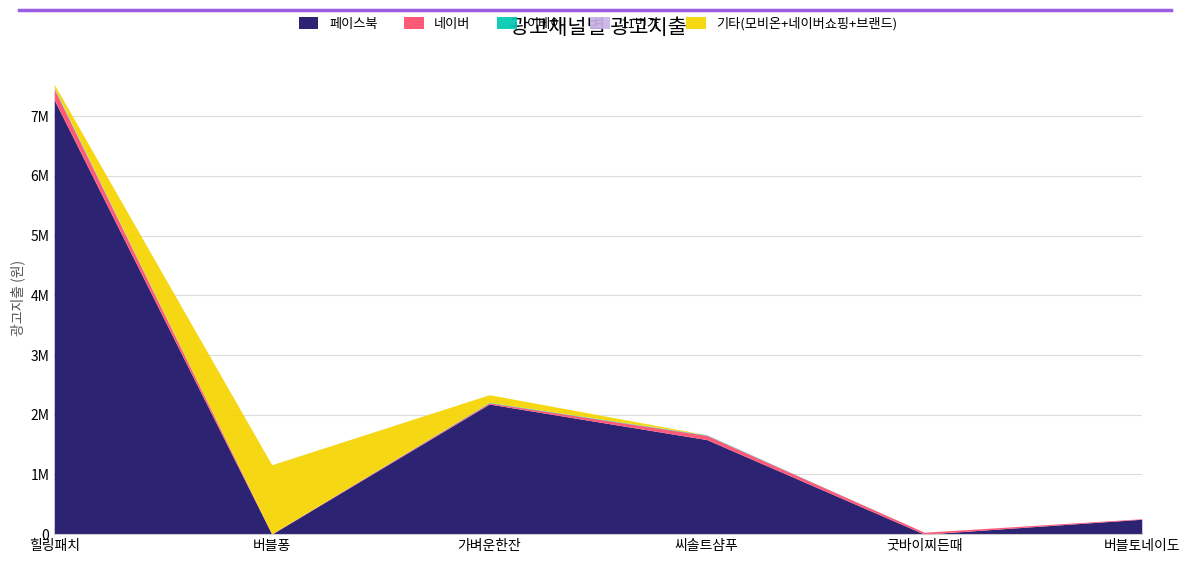

What is the difference between the second highest and second lowest values in the 네이버 series?

62359